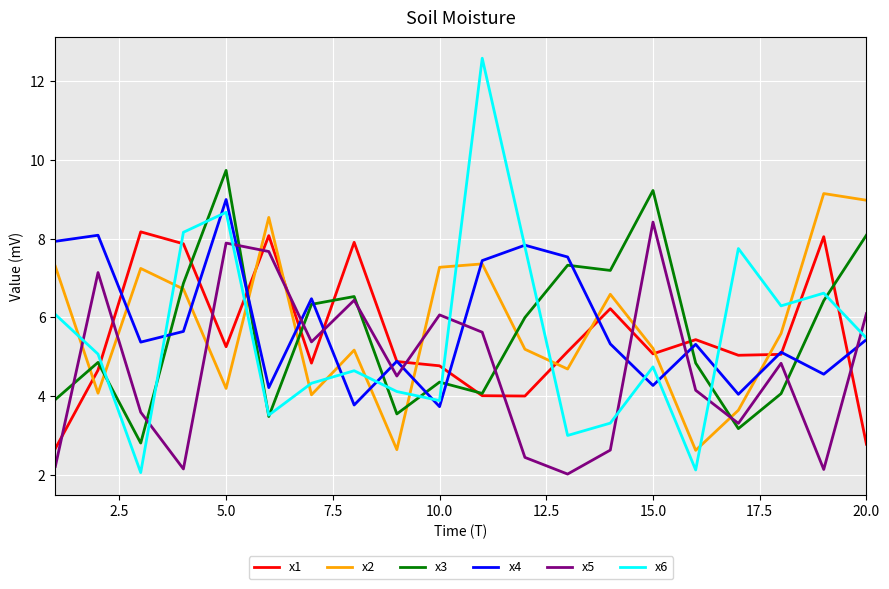

What is the highest value of the x6 series?

12.6